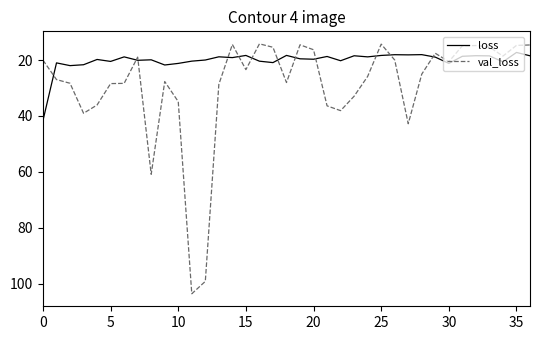

What is the minimum value shown in the chart?

14.2